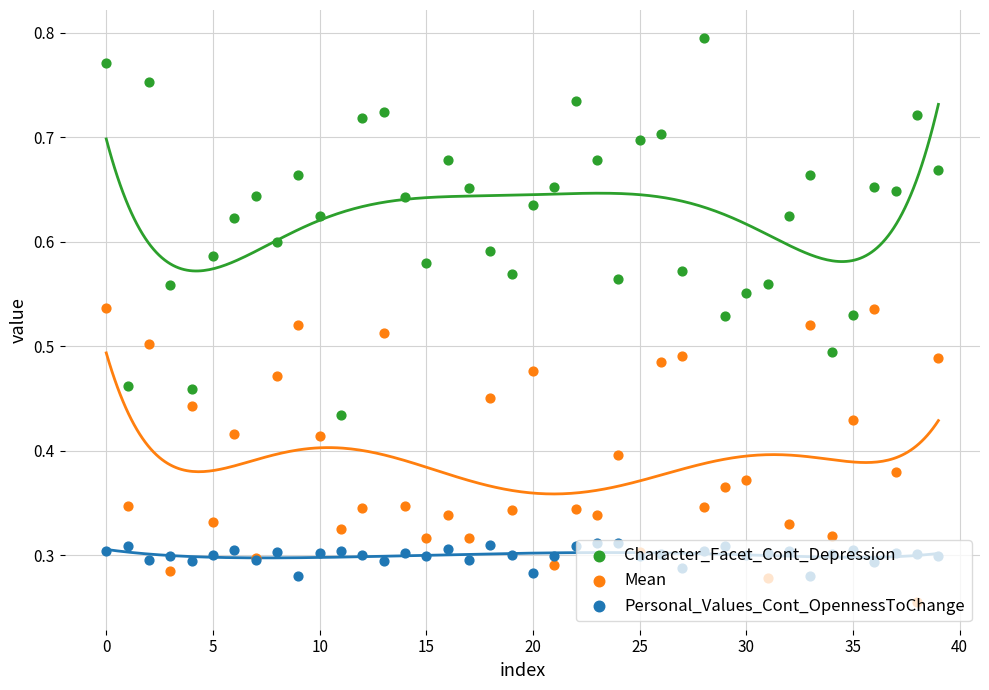

Which series reaches the minimum Y coordinate?

Mean